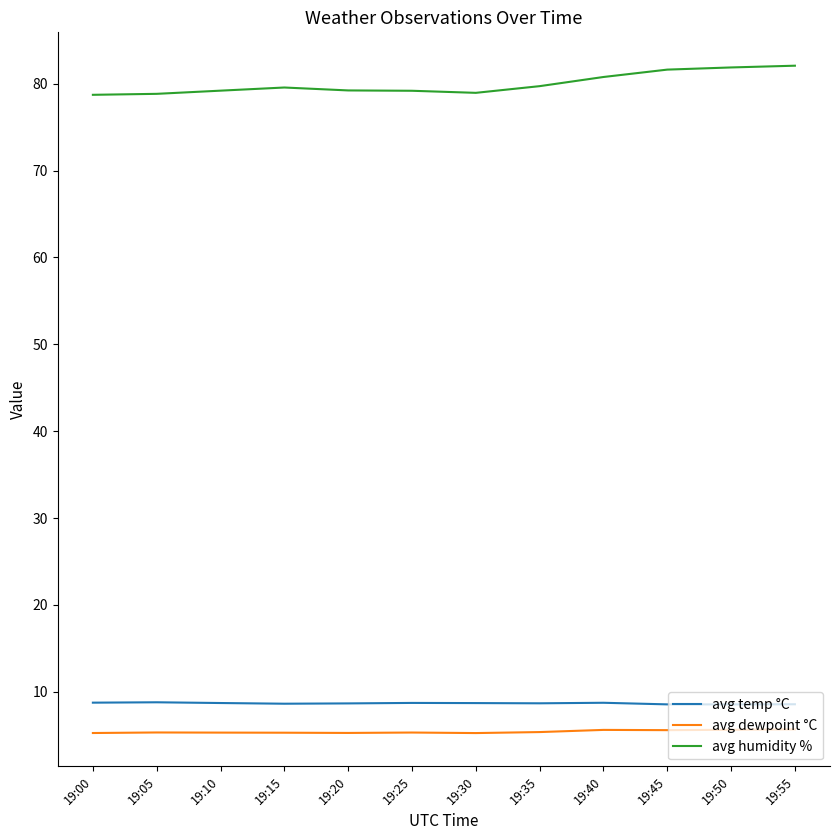

What is the difference between the maximum and minimum values in the avg humidity % series?

3.4